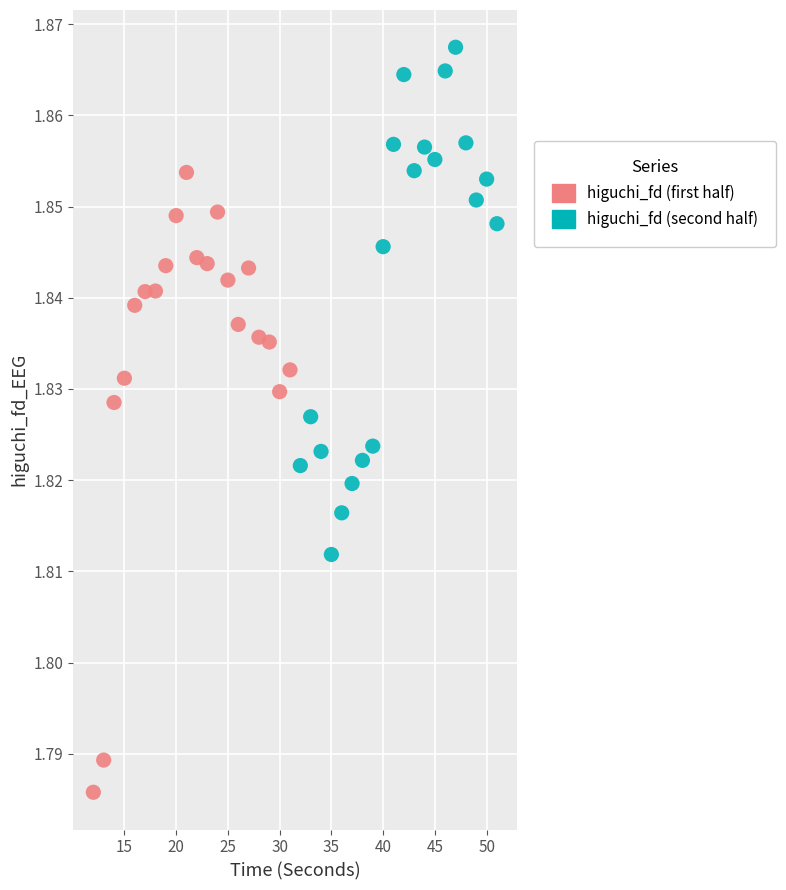

What are all the series names shown in the legend?

higuchi_fd (first half), higuchi_fd (second half)